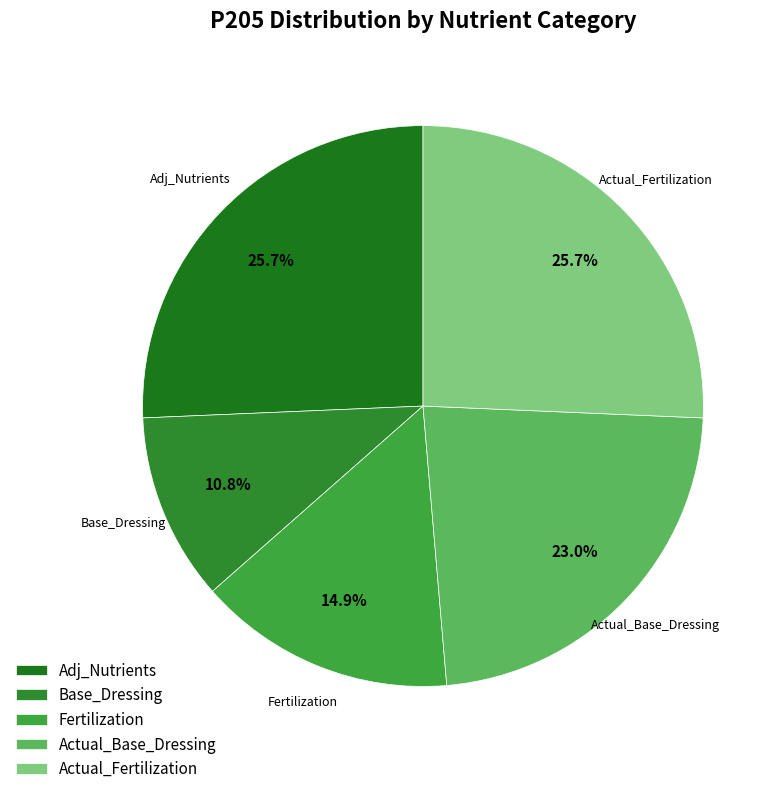

Does any single category account for the majority?

No